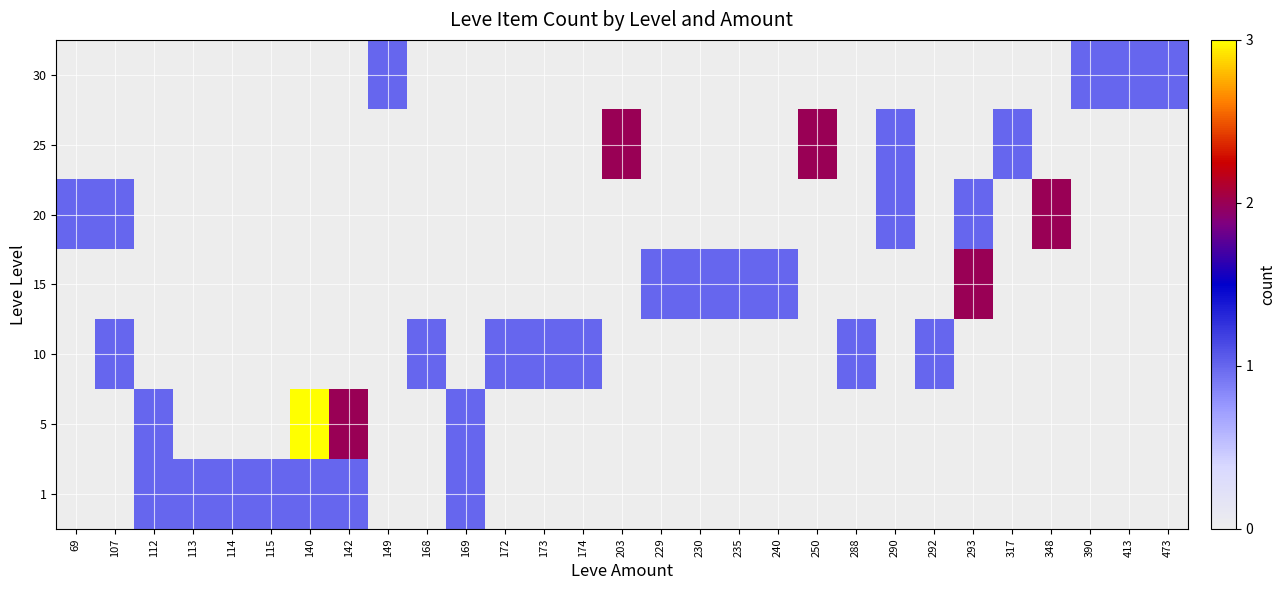

How many categories are shown in the chart?

29